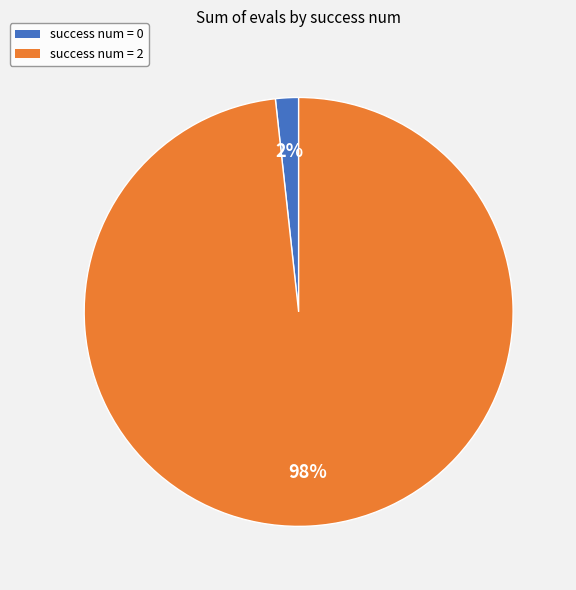

Between success num = 0 and success num = 2, which is larger?

success num = 2